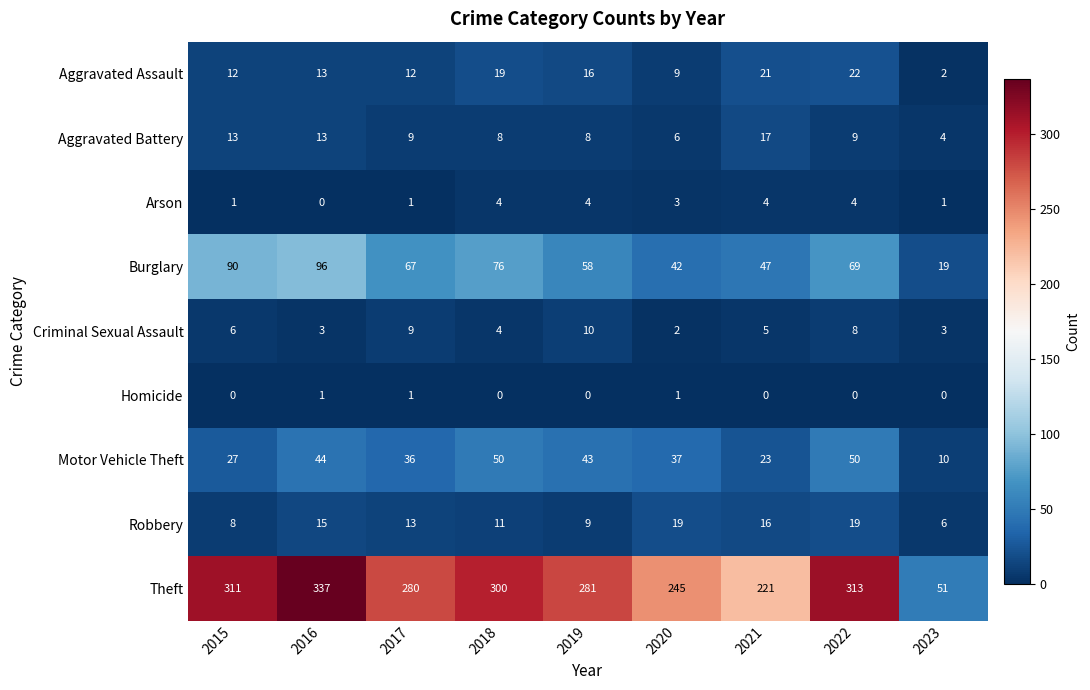

Between 2018 and 2021, which series saw the biggest shift?

Theft